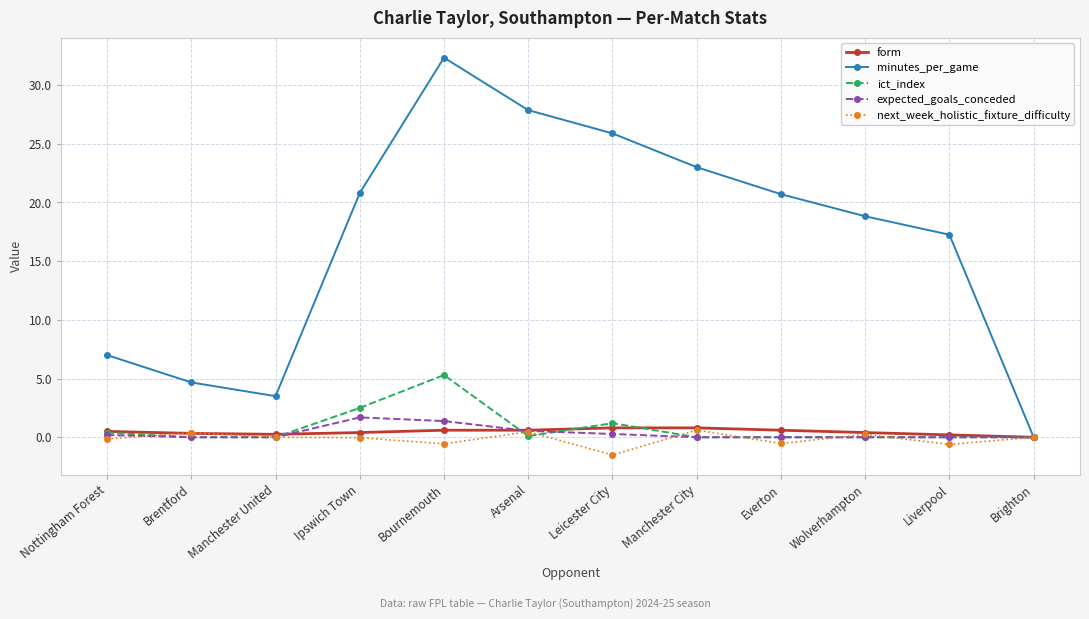

Which series has the largest range (max minus min)?

minutes_per_game